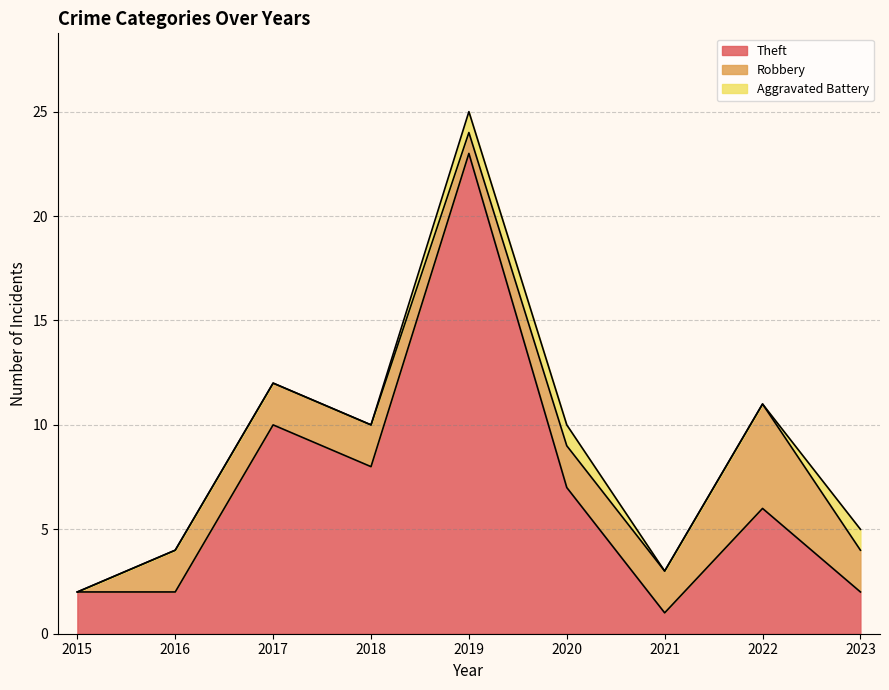

Where is the first local minimum for Robbery?

2019